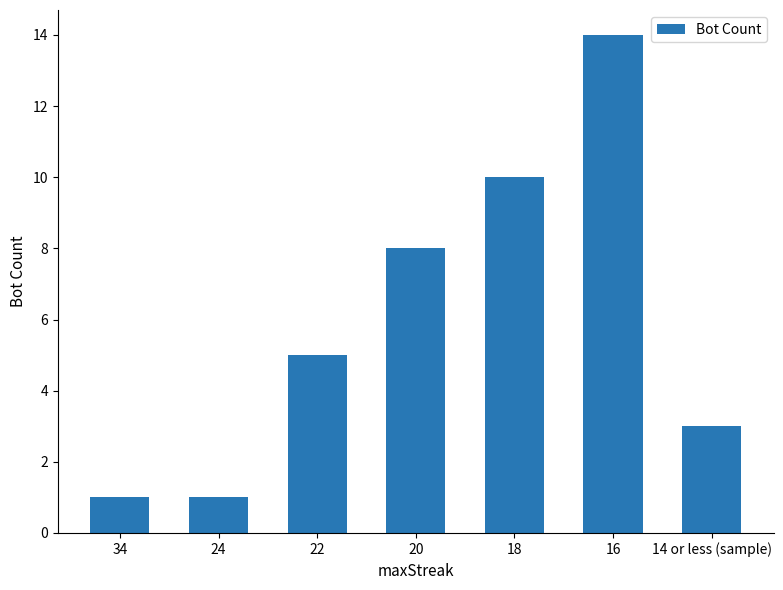

What is the change in value from 22 to 20?

+3